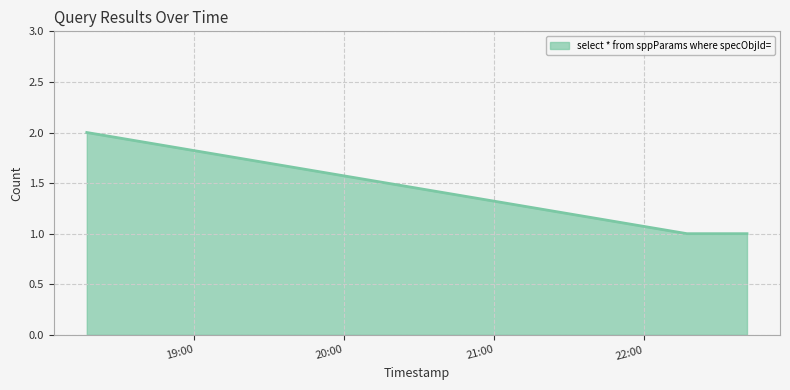

Reading left to right, transcribe all the data shown in this chart.

2	1	1